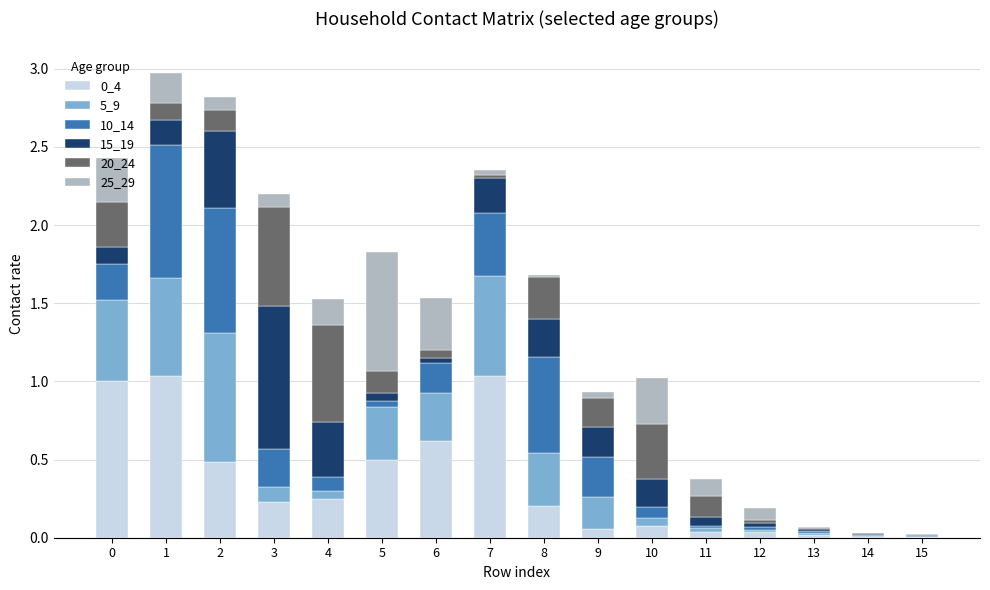

Is it true that 0_4 equals 1.0 at 1?

True